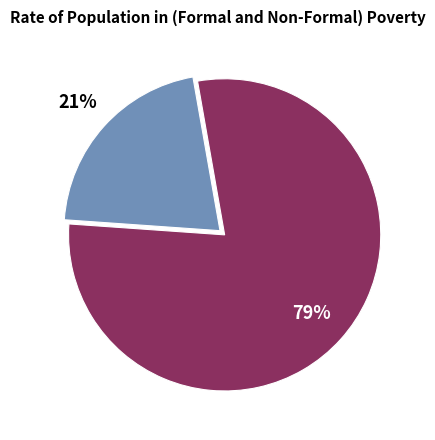

Is there any slice that represents more than half of the pie?

Yes